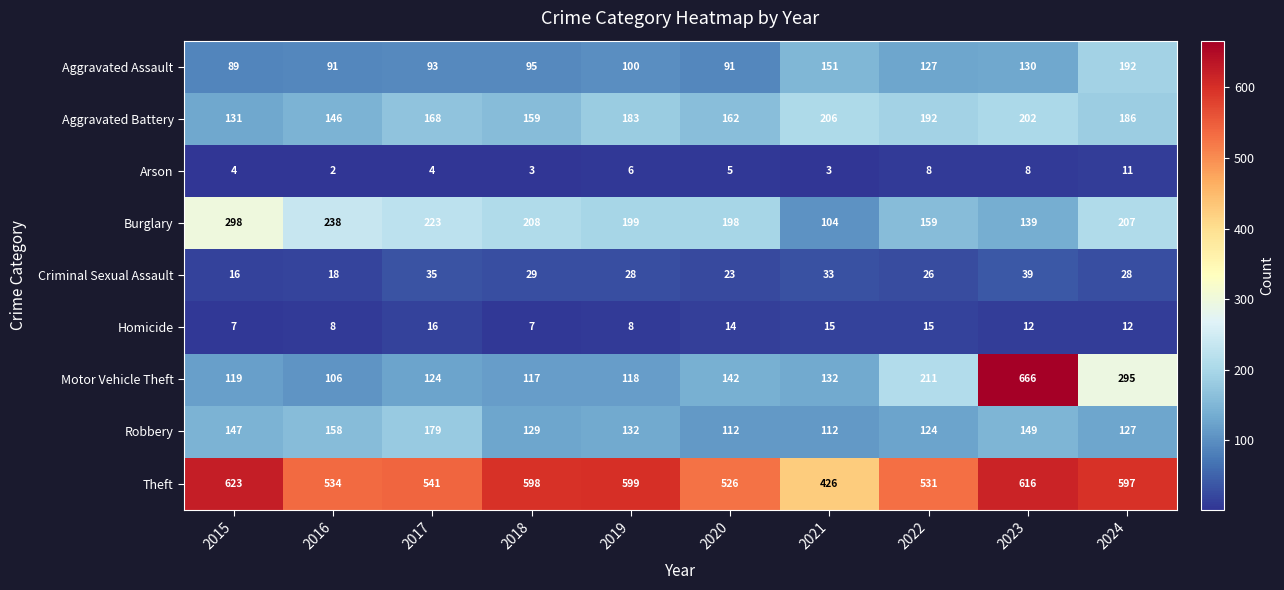

Which series has the largest total across all categories?

Theft